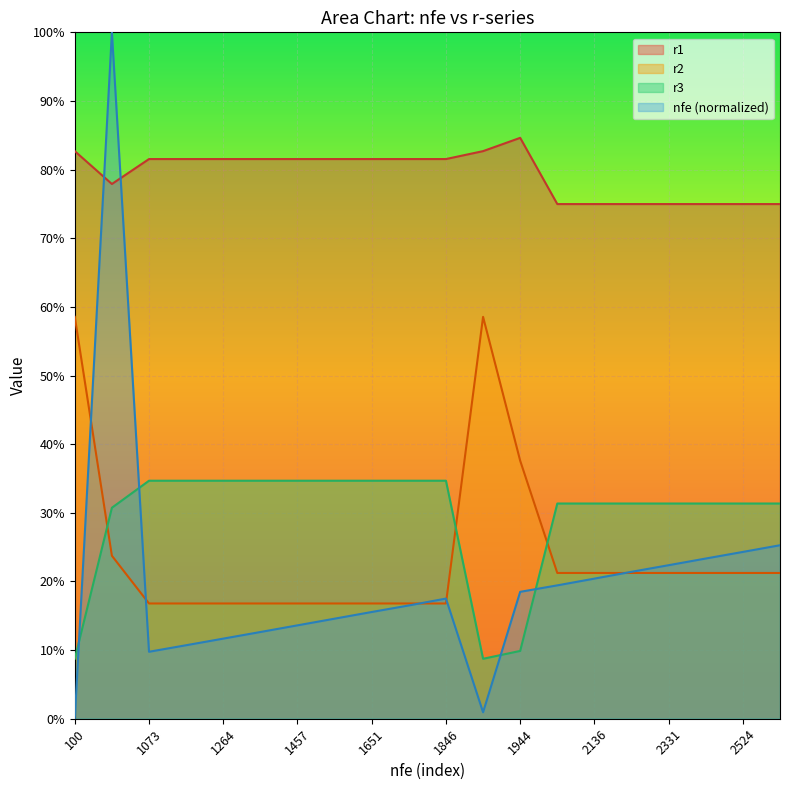

The value of nfe at 2038 is 0.3. True or false?

False